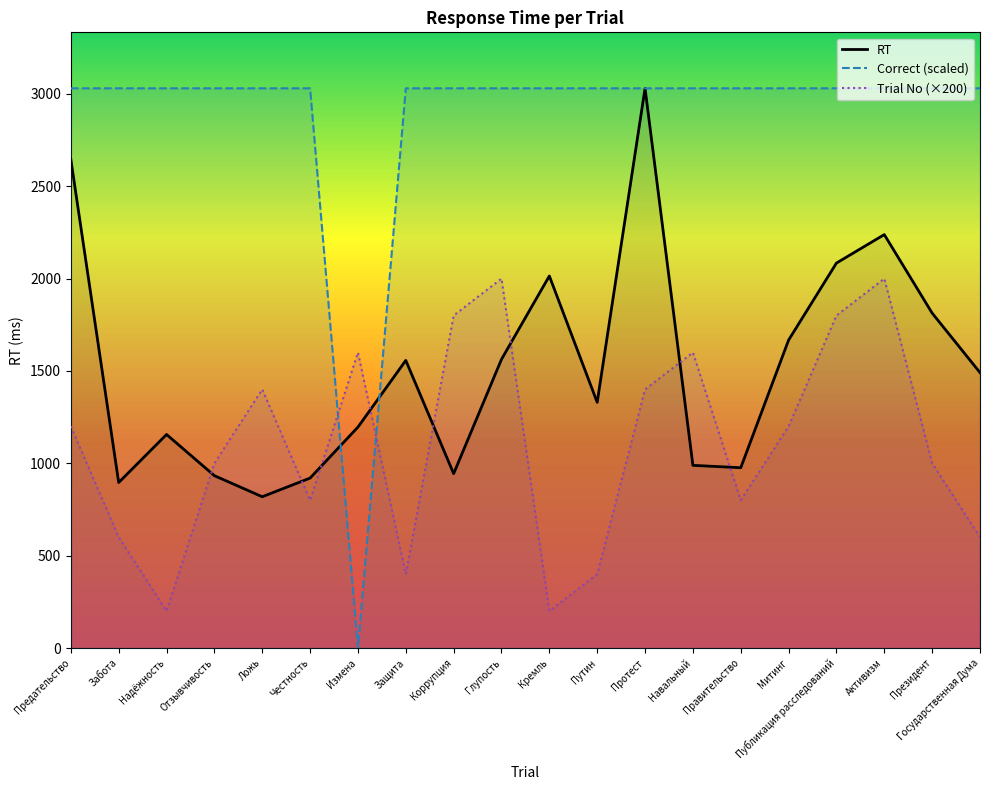

What are all the series names shown in the legend?

RT, Correct (scaled), Trial No (×200)